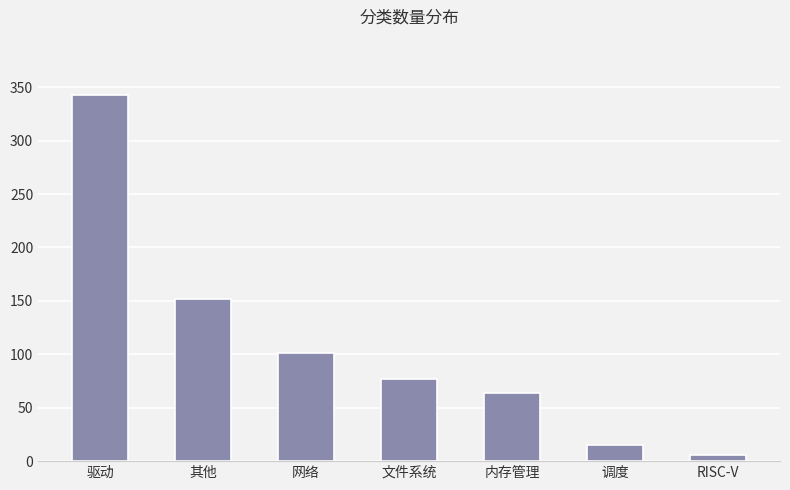

What is the smallest value displayed?

6